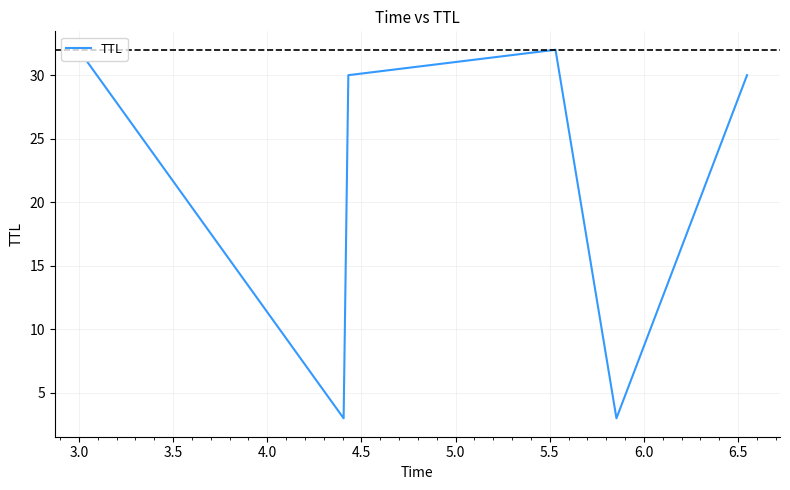

Reading left to right, list all the values displayed in this chart.

31	3	30	32	3	30